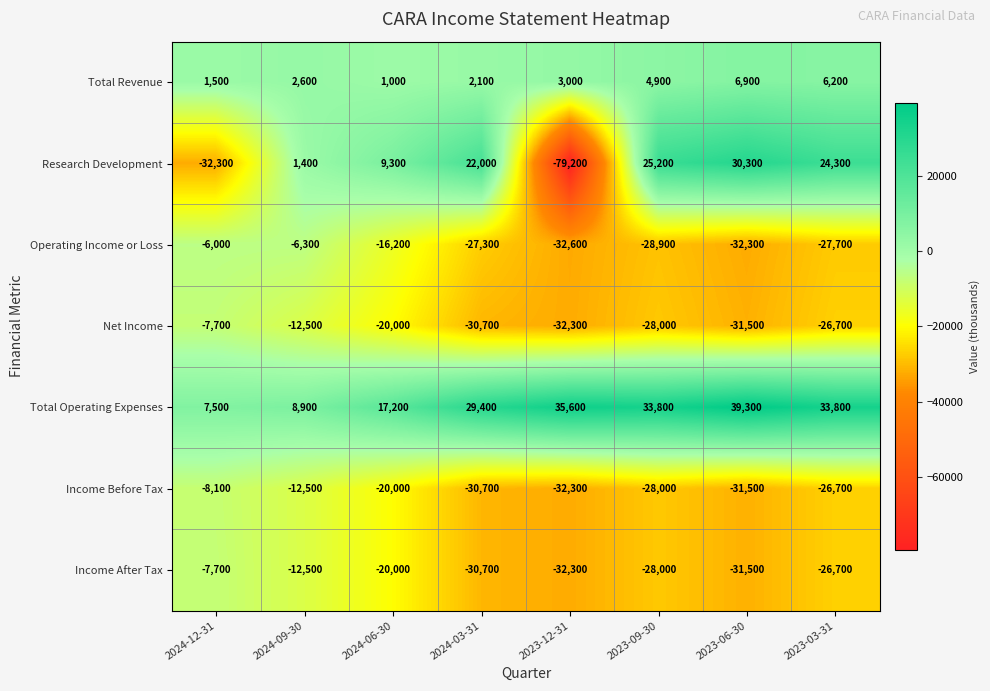

Which category has the lowest value in the Income Before Tax series?

2023-12-31